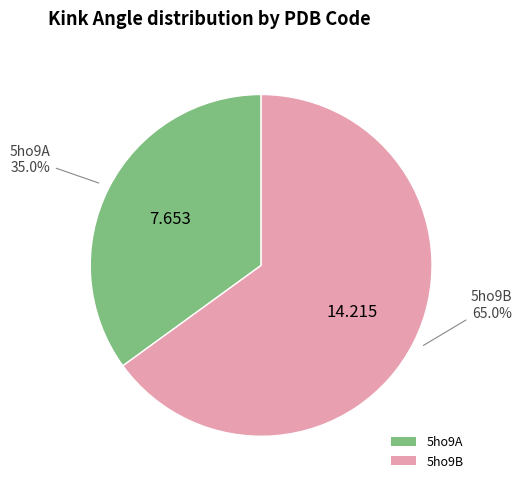

Approximately how many times larger is the value at 5ho9A compared to 5ho9B?

0.5